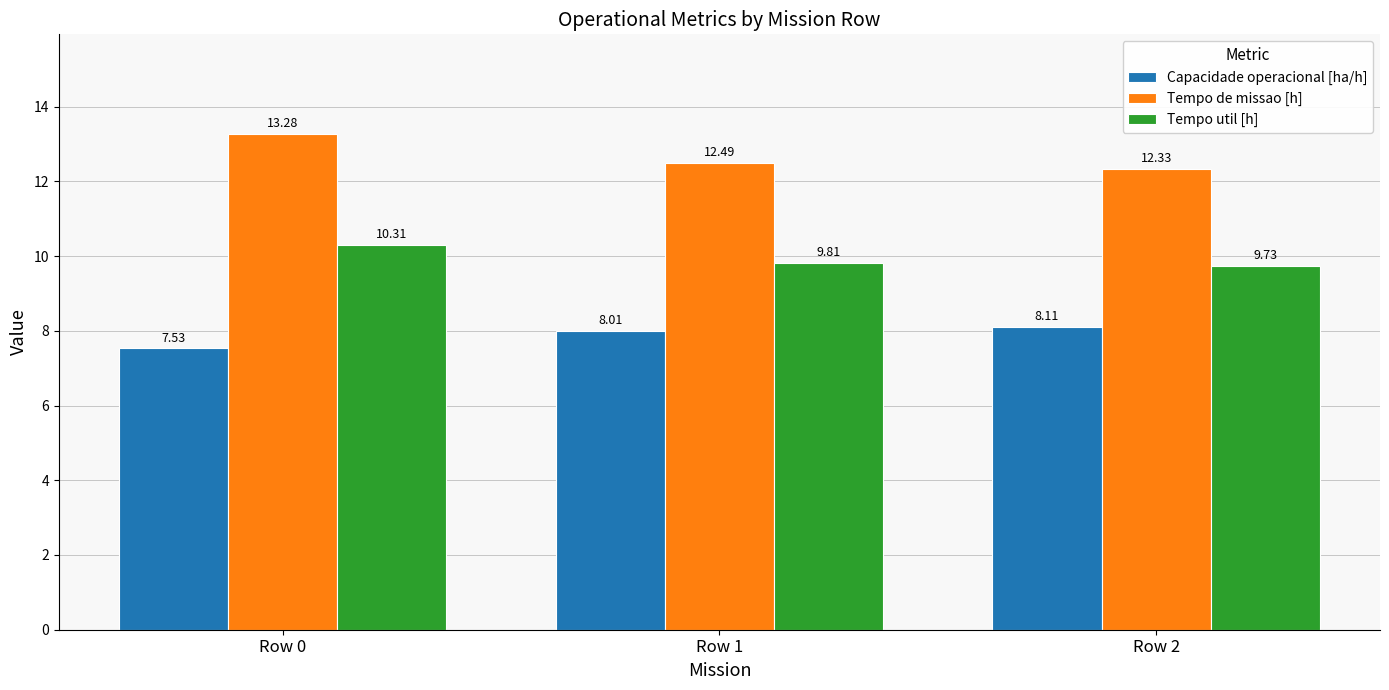

Reading left to right, what are all the values shown in this chart?

Capacidade operacional [ha/h]: Row 0=7.5	Row 1=8.0	Row 2=8.1
Tempo de missao [h]: Row 0=13.3	Row 1=12.5	Row 2=12.3
Tempo util [h]: Row 0=10.3	Row 1=9.8	Row 2=9.7